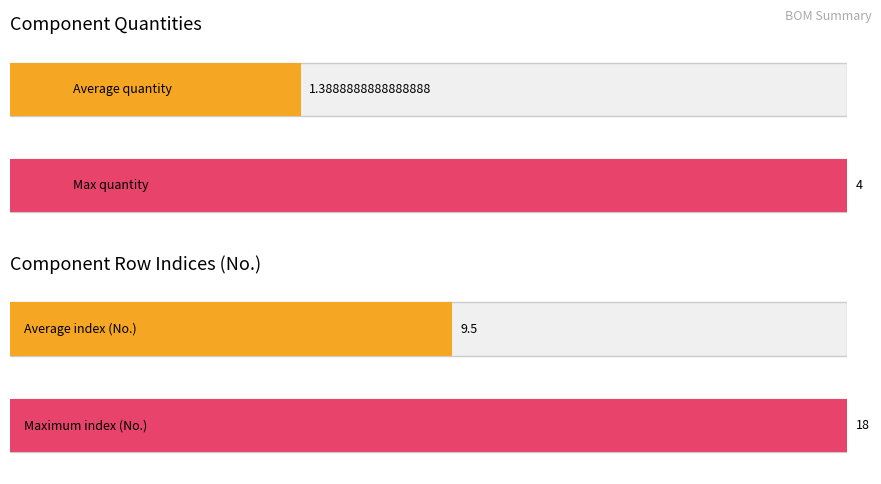

List the series in order of their peak value, lowest first.

Quantity, No.